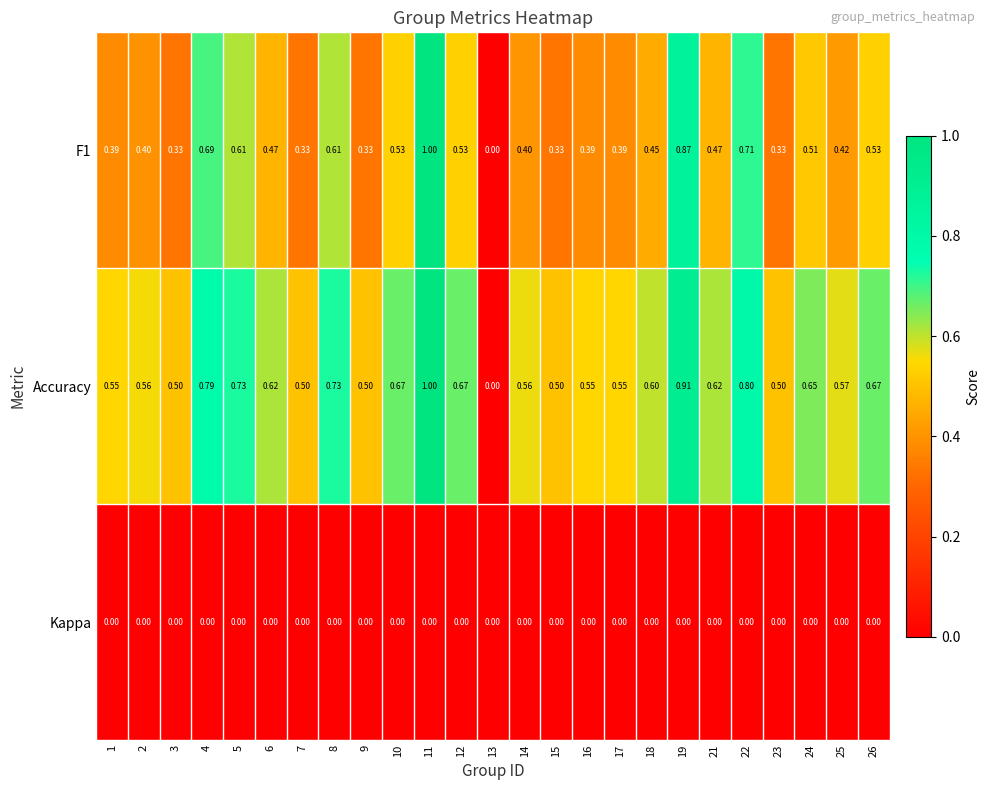

Between 8 and 13, which series saw the biggest shift?

Accuracy